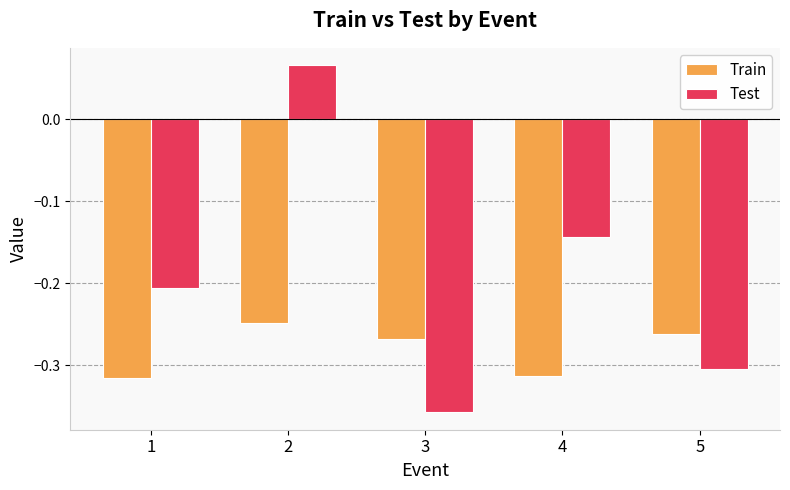

Which series has the largest range (max minus min)?

Test